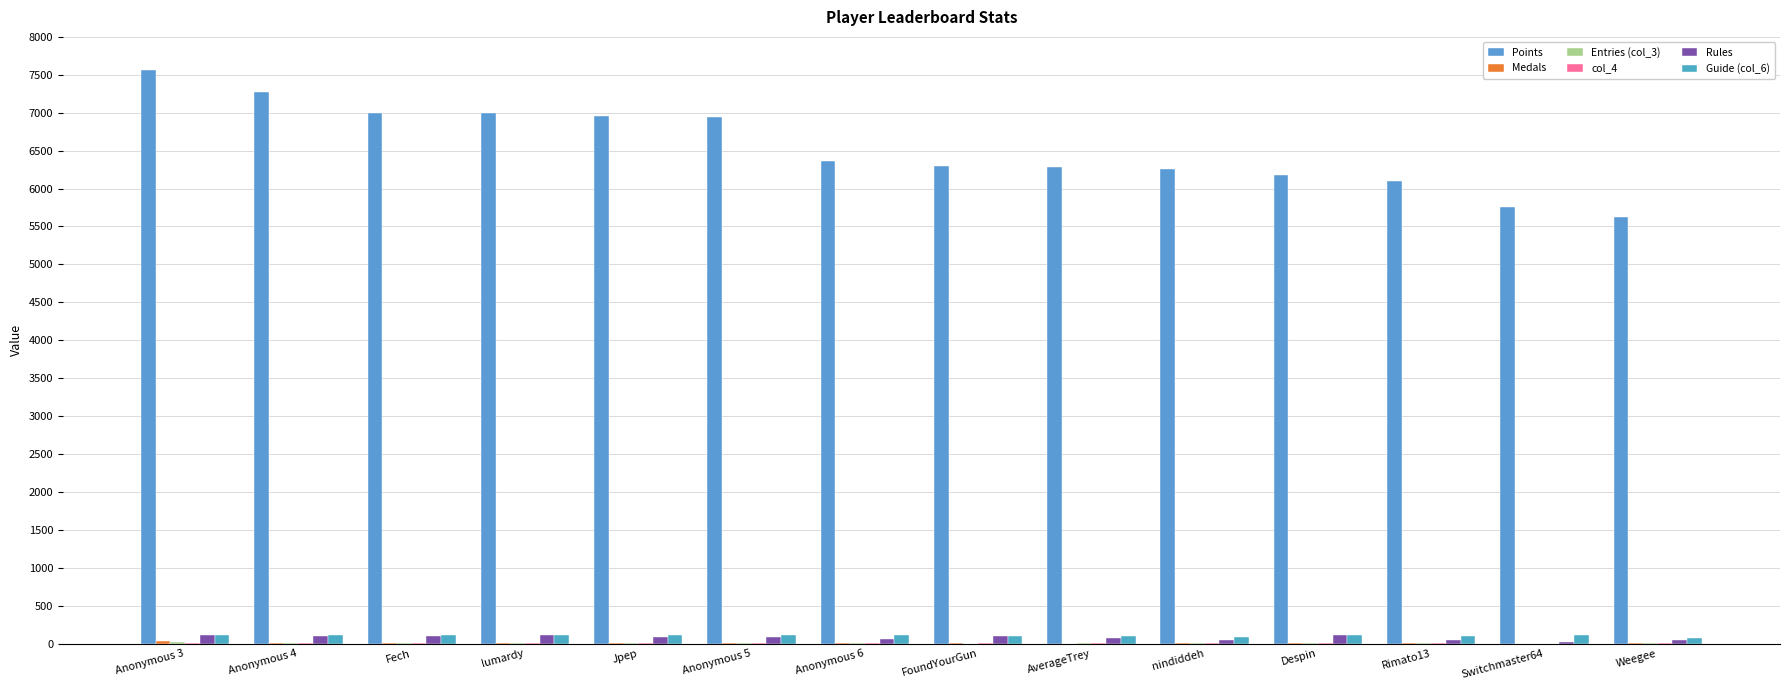

Which series has the largest range (max minus min)?

Points